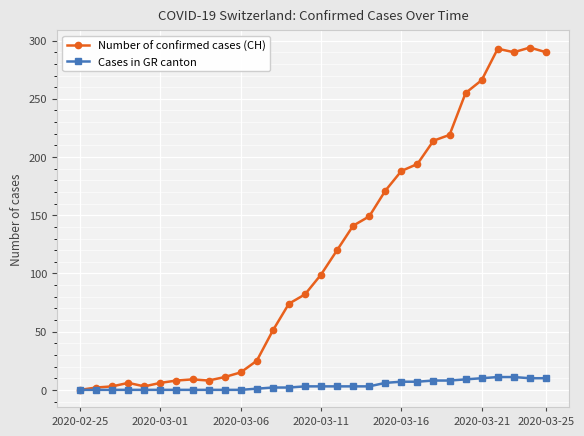

Which series has the widest spread of values?

Number of confirmed cases (CH)